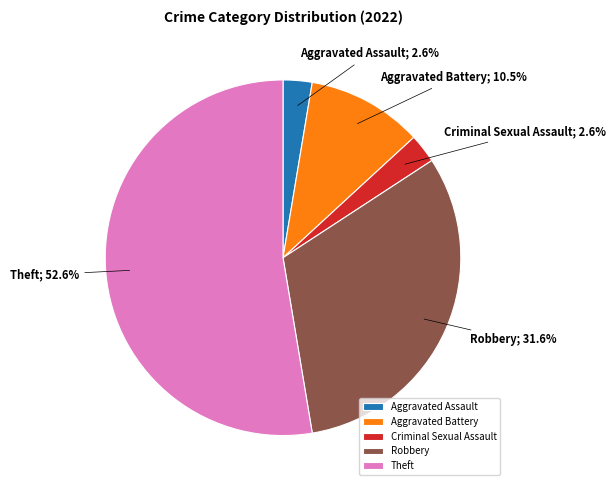

Between Theft and Aggravated Battery, which is larger?

Theft